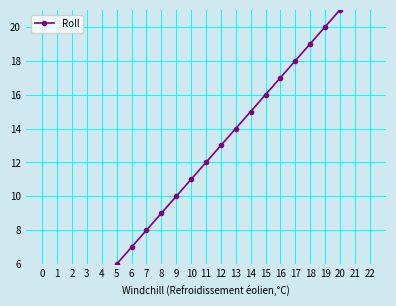

Reading left to right, what are all the values shown in this chart?

1	2	3	4	5	6	7	8	9	10	11	12	13	14	15	16	17	18	19	20	21	22	23